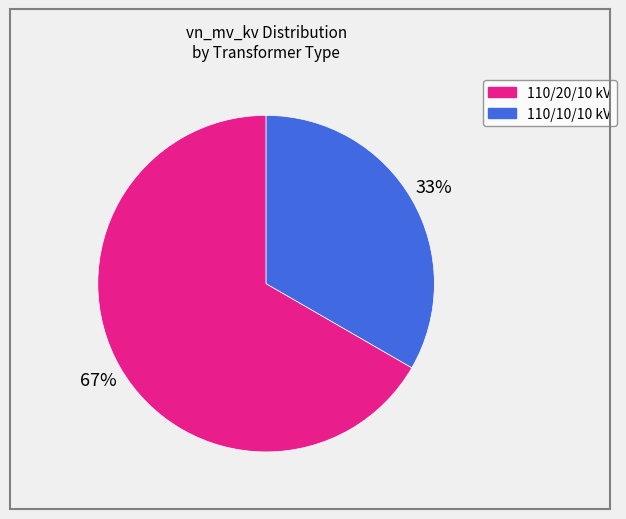

Count the number of slices in the pie.

2